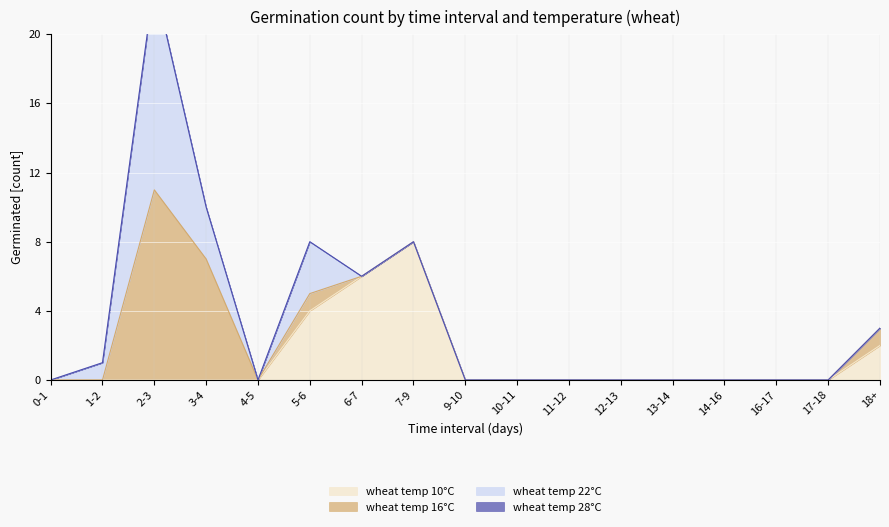

How many data points does each series have?

17